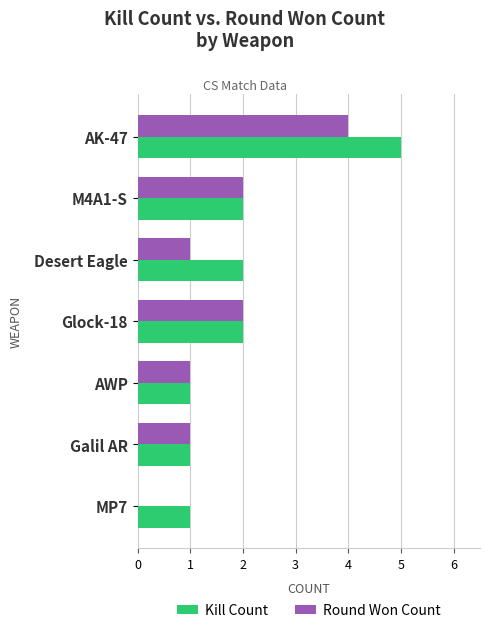

What is the sum of all Kill Count values?

14